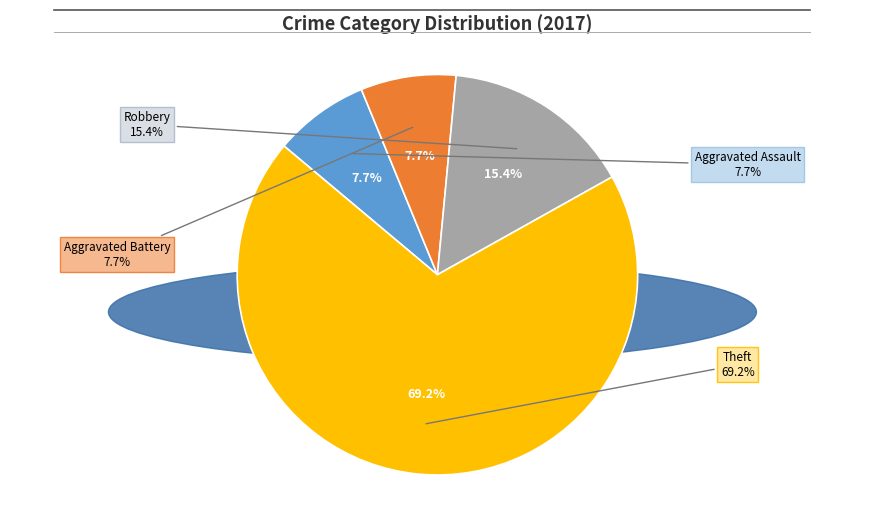

Which slice is the smallest?

Aggravated Assault